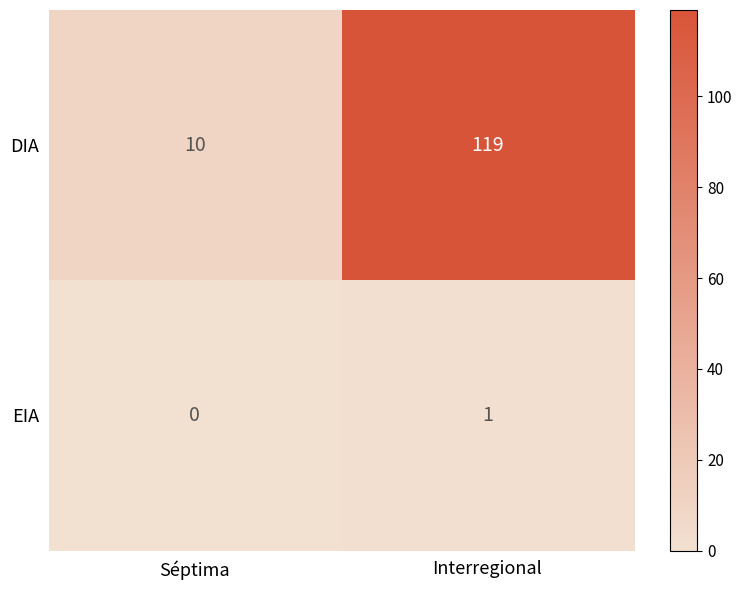

Rank the series at Interregional from highest to lowest value.

DIA, EIA